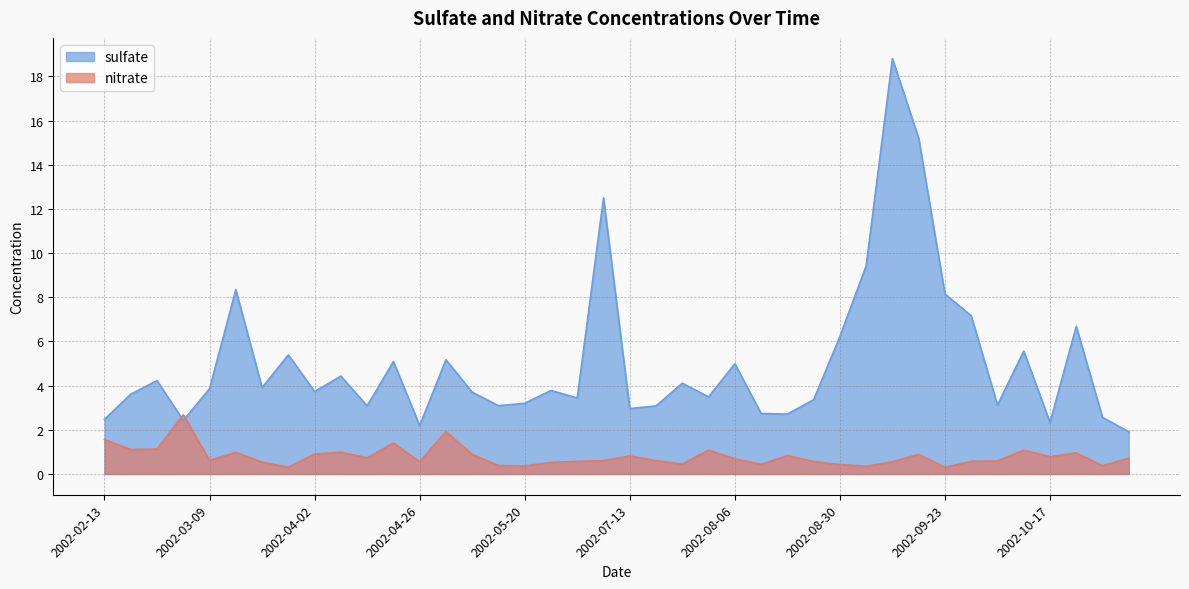

What is the sum of the nitrate values at 2002-03-15 and 2002-04-26?

1.5